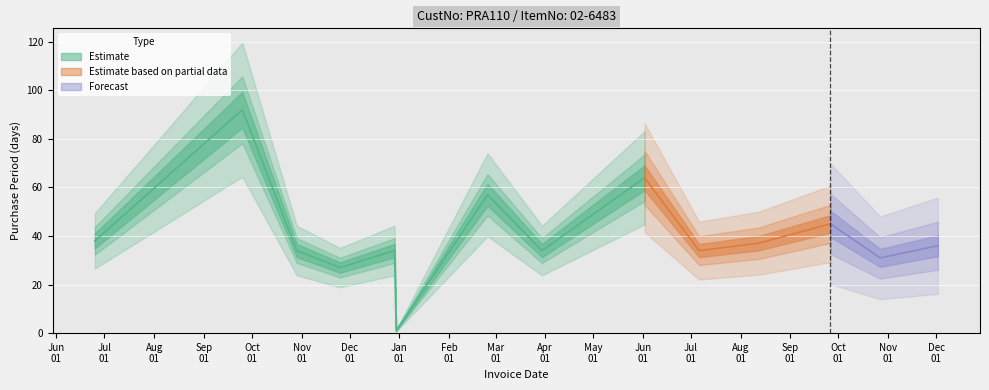

Reading right to left, transcribe all the data shown in this chart.

2016-12-02=36	2016-10-27=31	2016-09-26=45	2016-08-12=37	2016-07-06=34	2016-06-02=64	2016-03-30=34	2016-02-25=57	2015-12-30=1	2015-12-29=34	2015-11-25=27	2015-10-29=34	2015-09-25=92	2015-06-25=38